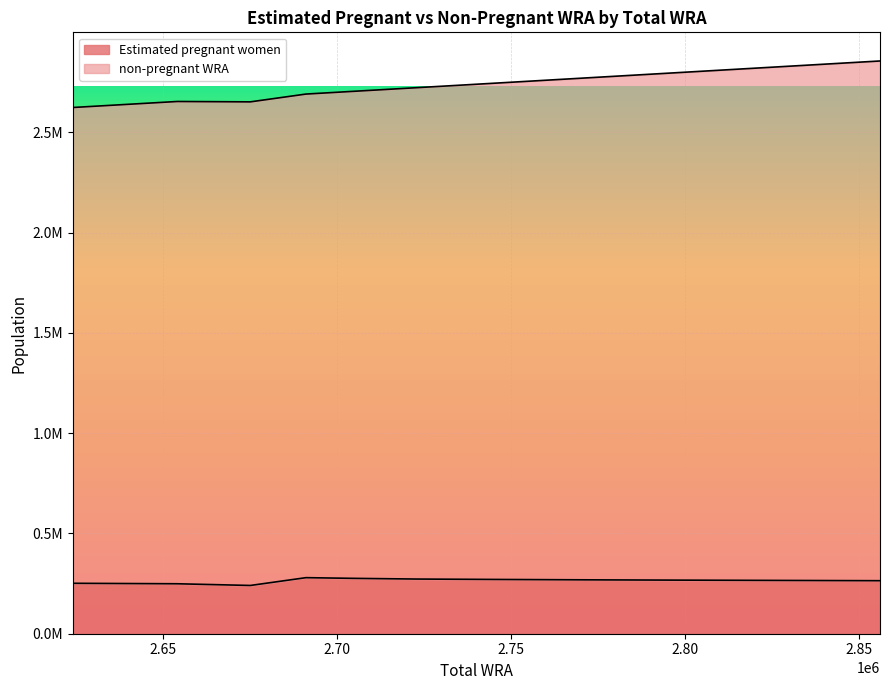

What is the highest value of the Estimated pregnant women series?

279540.3